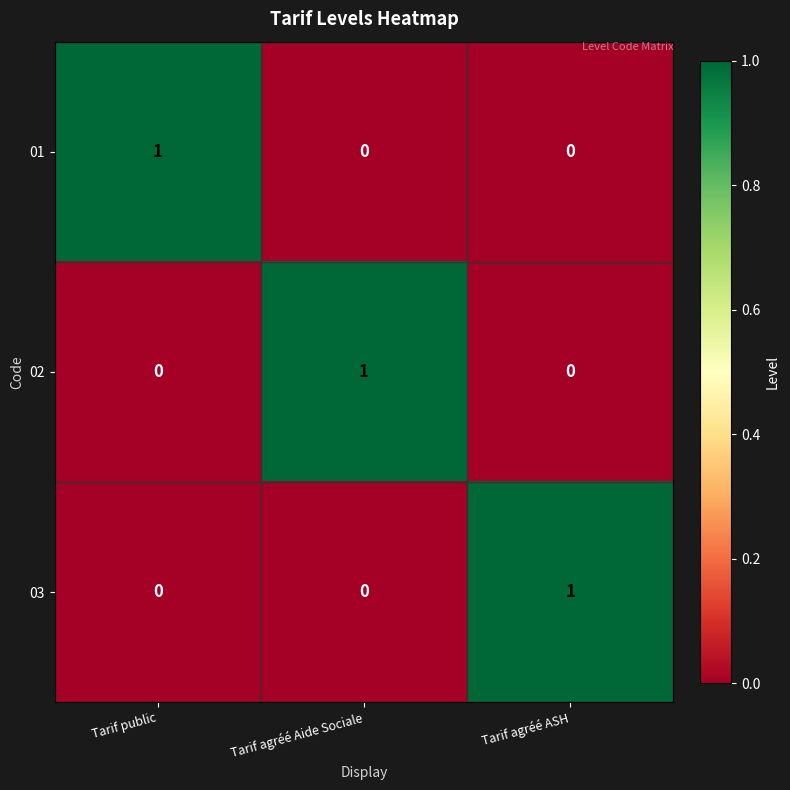

How many 02 values are between 0 and 1?

3